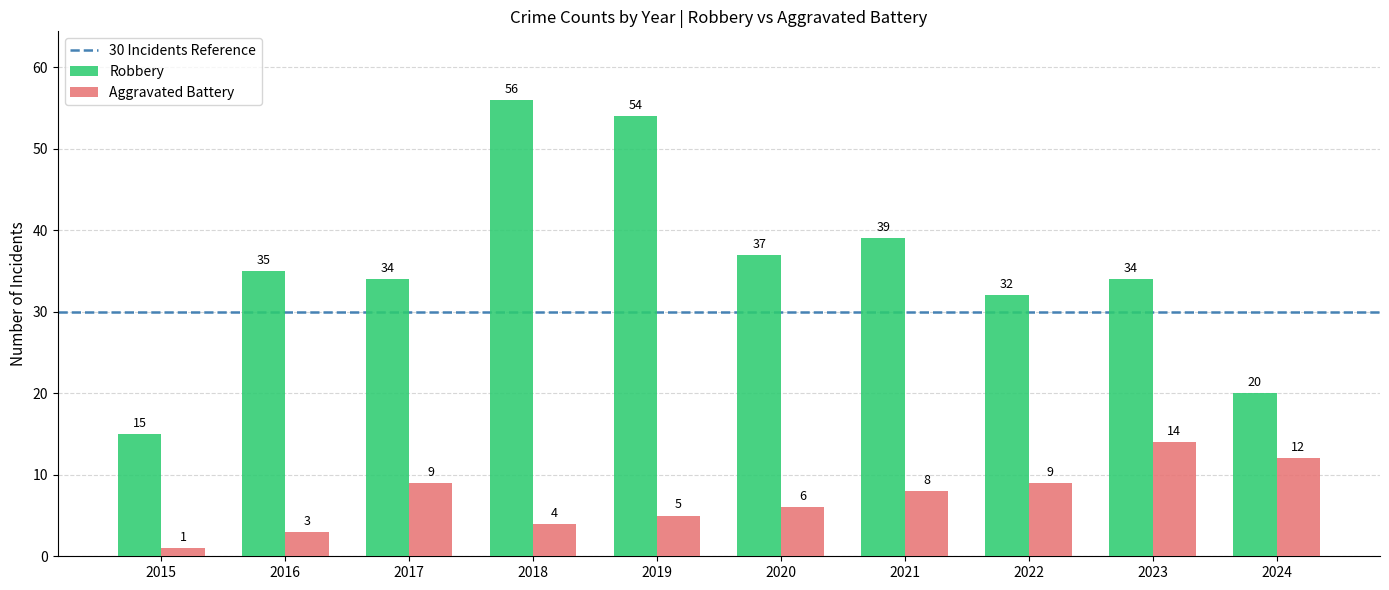

What is the highest value of the Robbery series?

56